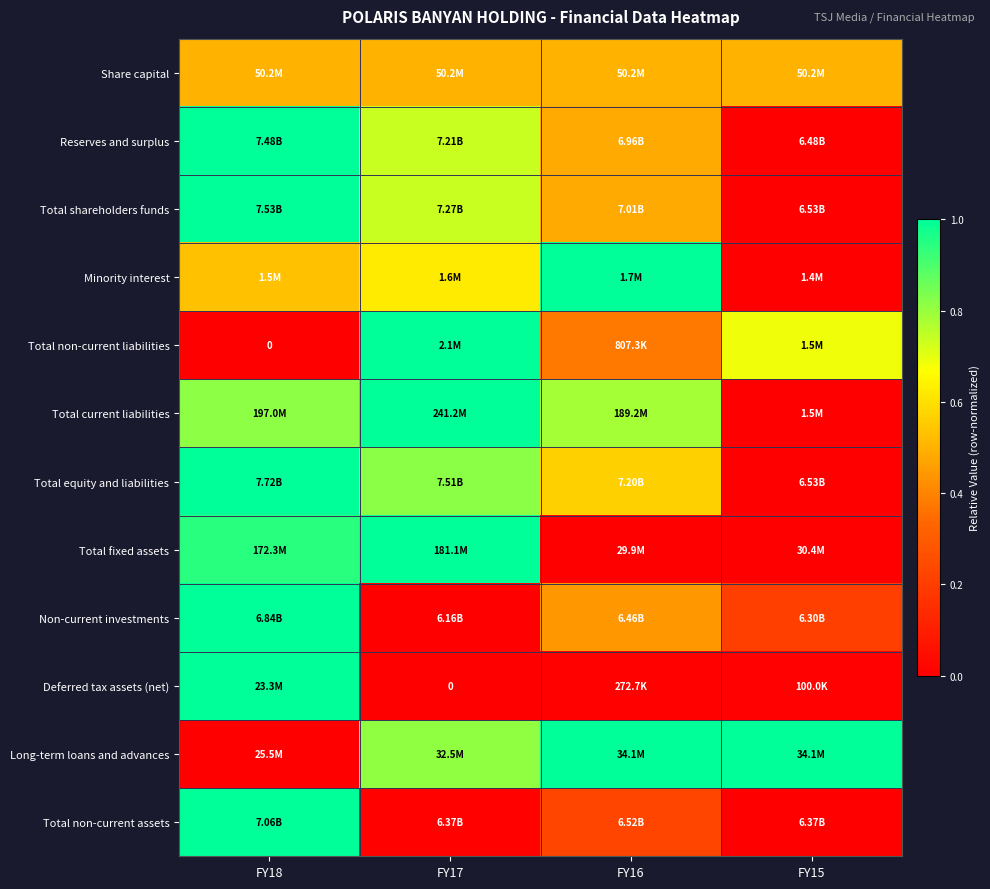

Which category has the lowest value across all series?

FY15